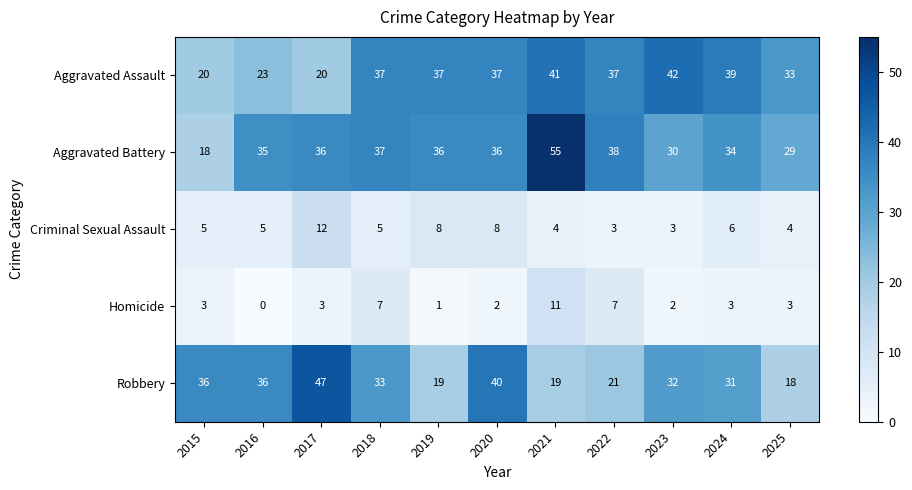

Is it true that Aggravated Assault equals 29 at 2017?

False